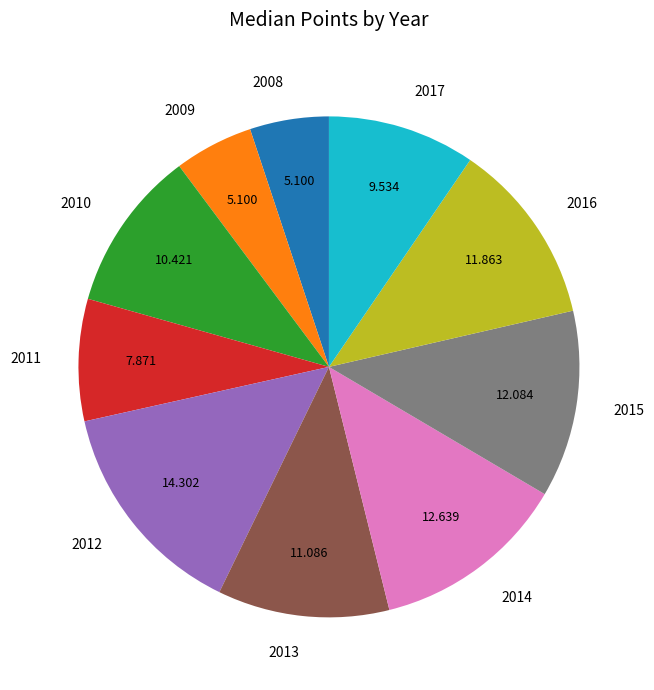

Is 2017 the majority of the pie?

No